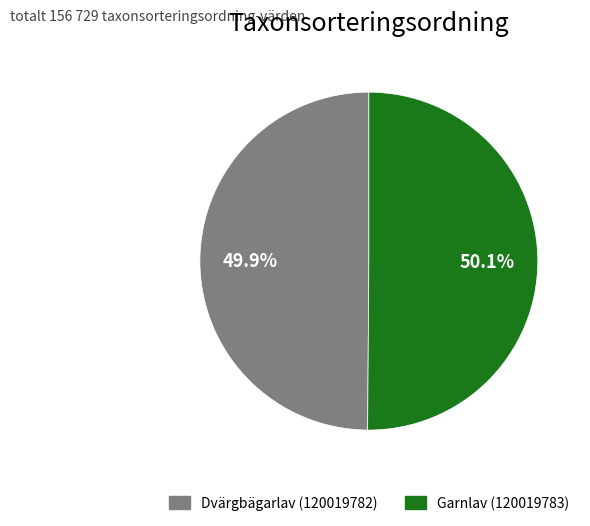

True or false: Garnlav (120019783) accounts for 63% of the total.

False